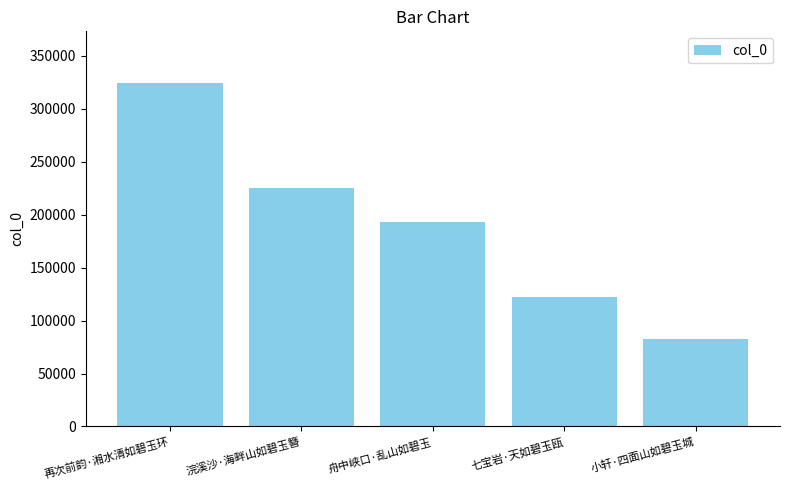

True or false: the data shows 340067 at 舟中峡口·乱山如碧玉.

False